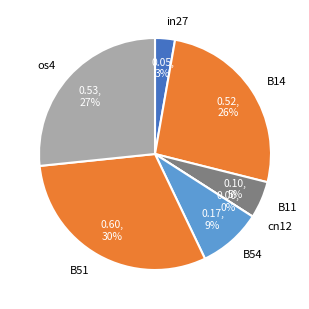

True or false: B11 accounts for 5% of the total.

True